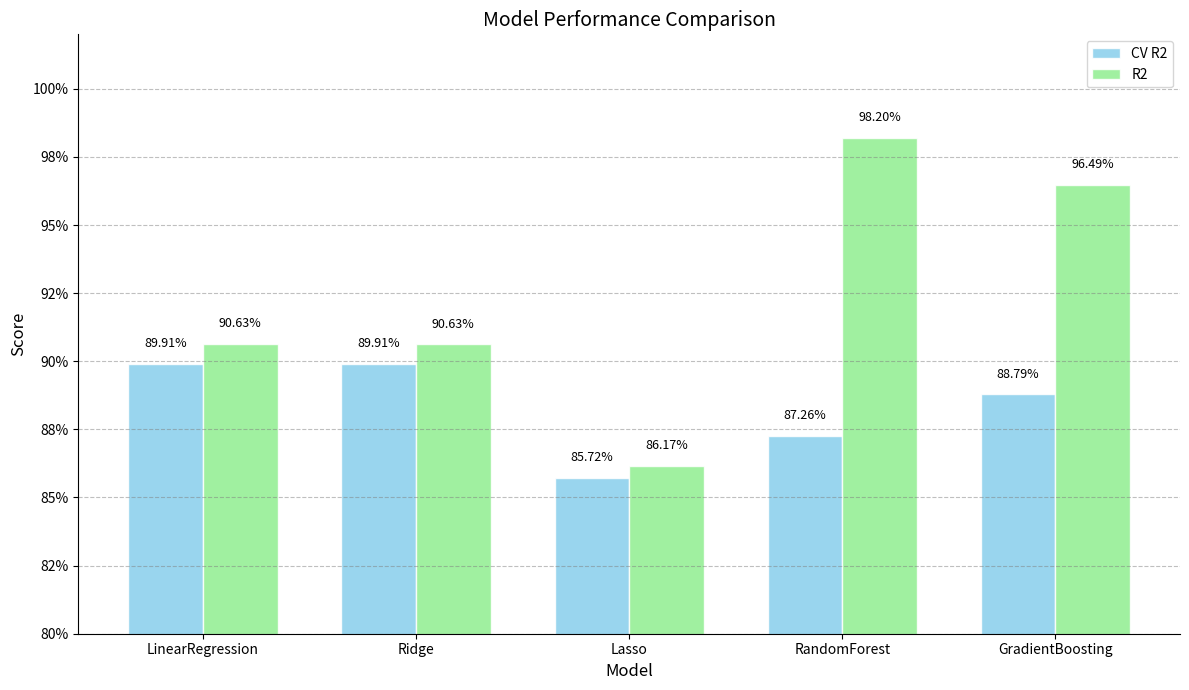

Does the chart contain stacked bars?

No